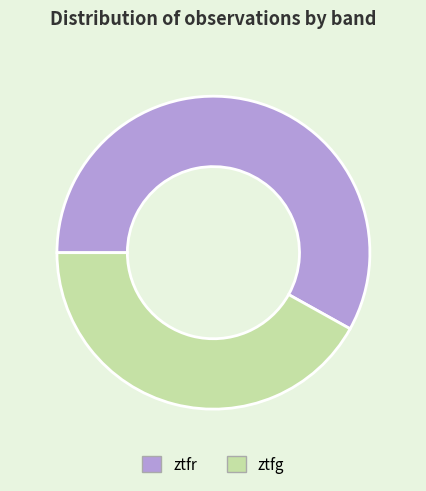

Does ztfg represent more than half of the total?

No